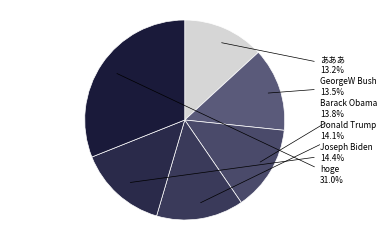

How many slices are in this pie chart?

6